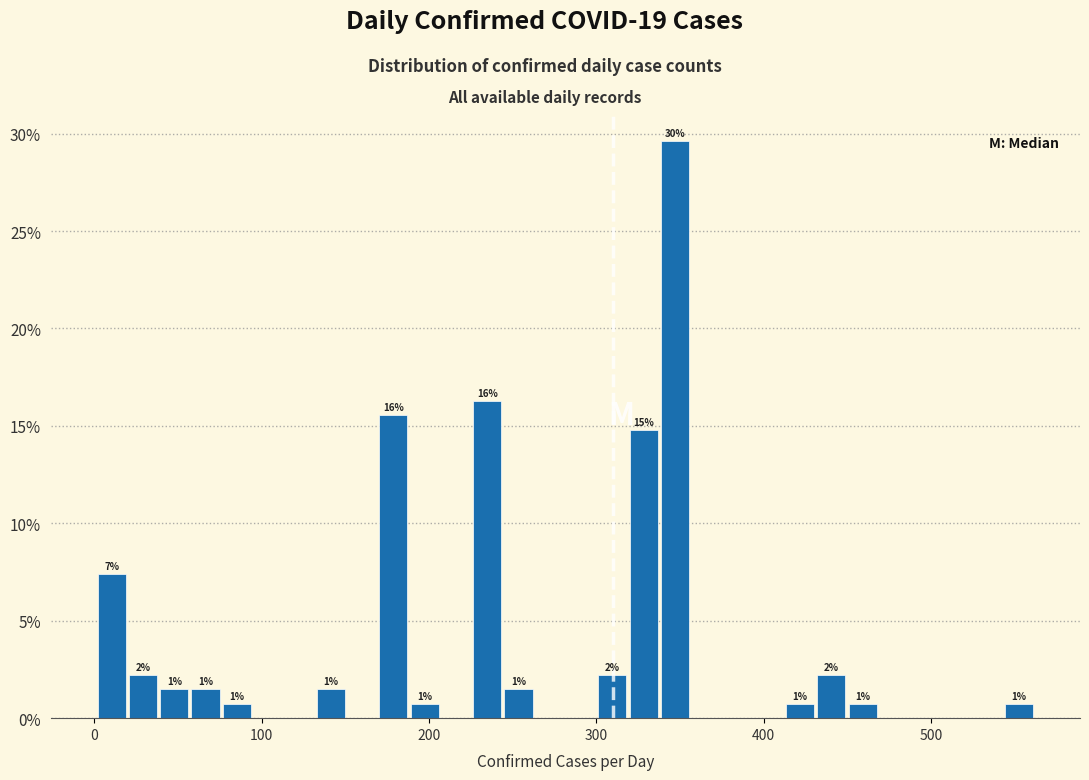

Read against the x-axis, roughly where is the centre of the tallest bar?

350